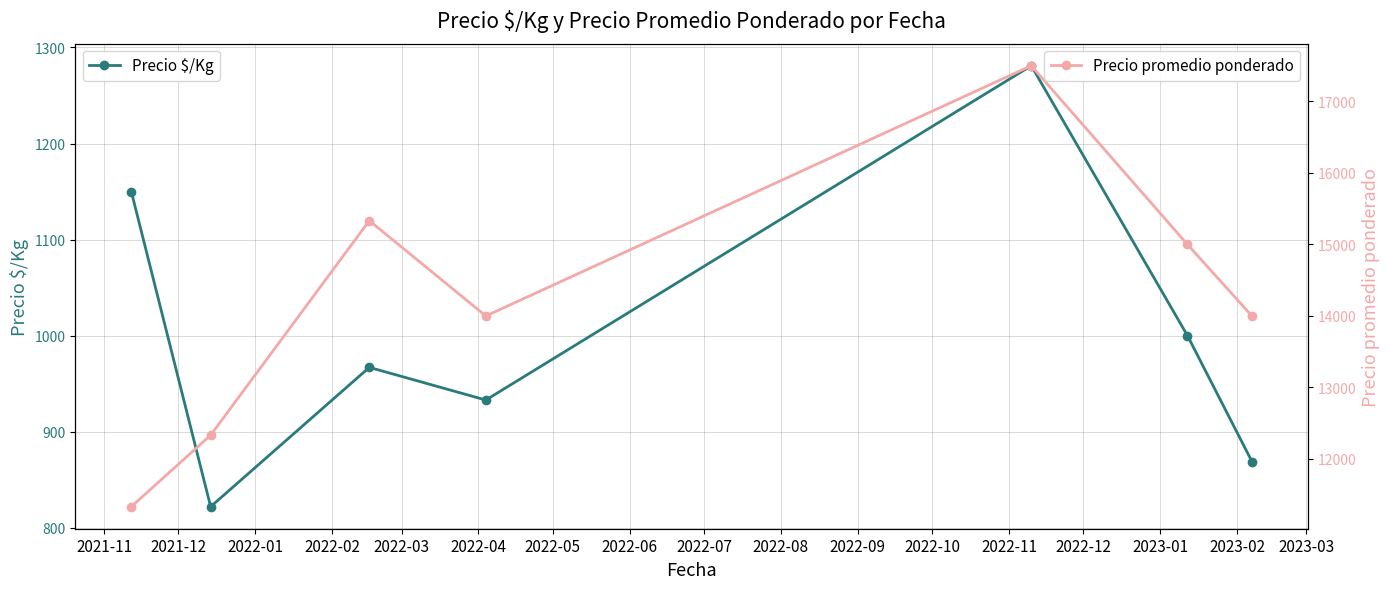

True or false: Precio $/Kg and Precio promedio ponderado cross at least once.

False